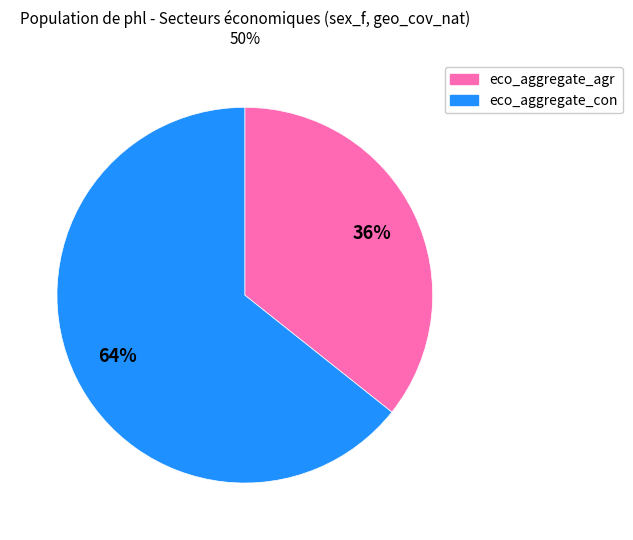

Rank the categories by value from lowest to highest.

eco_aggregate_agr, eco_aggregate_con